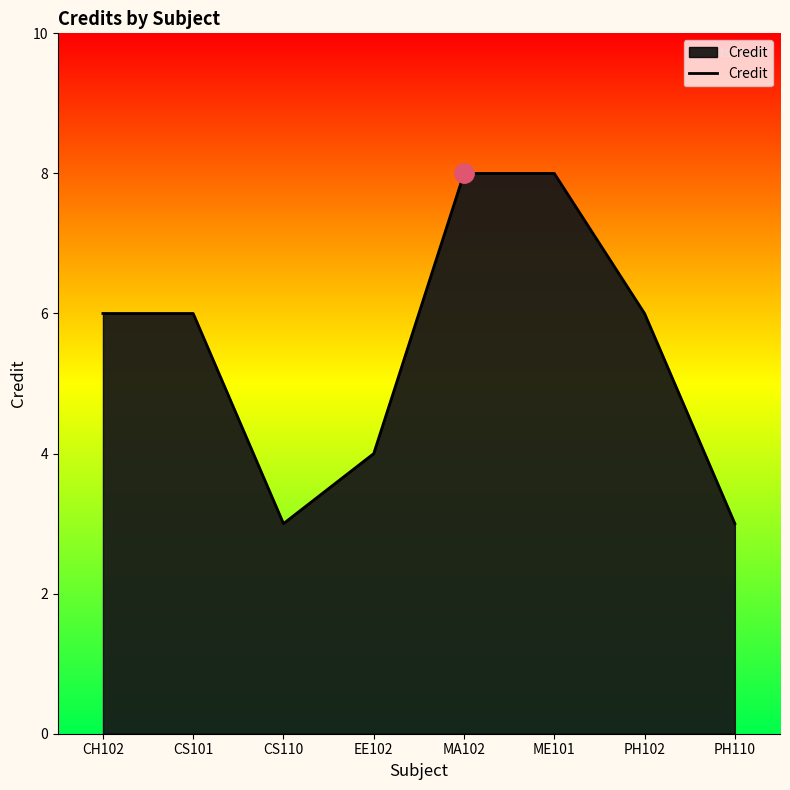

At which category does the data reach its first local valley?

CS110